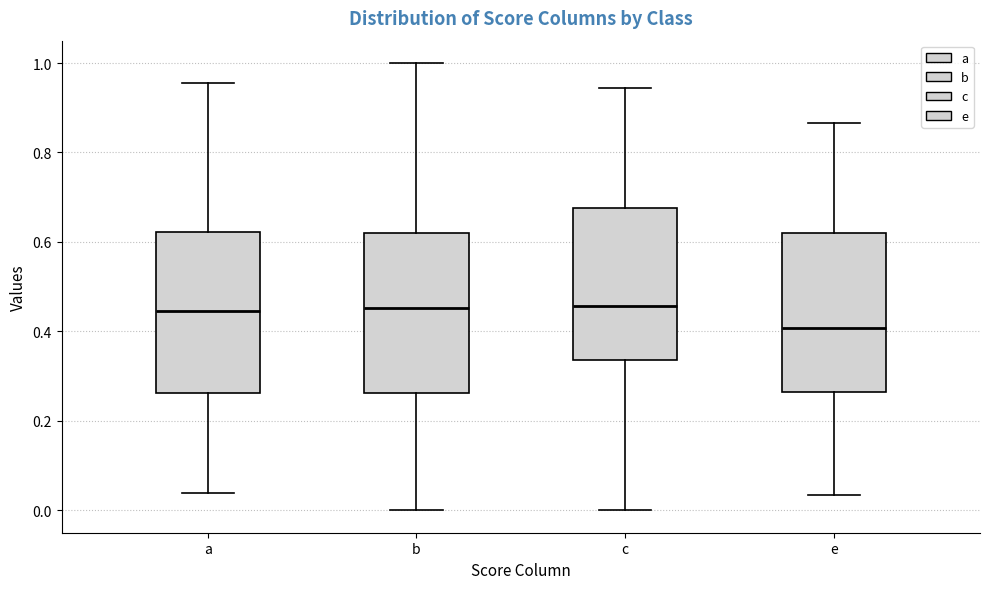

Reading left to right, read every box against the y-axis: the position of its median line, the range the box covers, and the ends of its whiskers. The values are not printed on the chart, so give them approximately, as read against the axis.

a: median 0.44, box 0.26 to 0.62, whiskers 0.04 to 0.96
b: median 0.46, box 0.26 to 0.62, whiskers 0.00 to 1.00
c: median 0.46, box 0.34 to 0.68, whiskers 0.00 to 0.94
e: median 0.40, box 0.26 to 0.62, whiskers 0.04 to 0.86